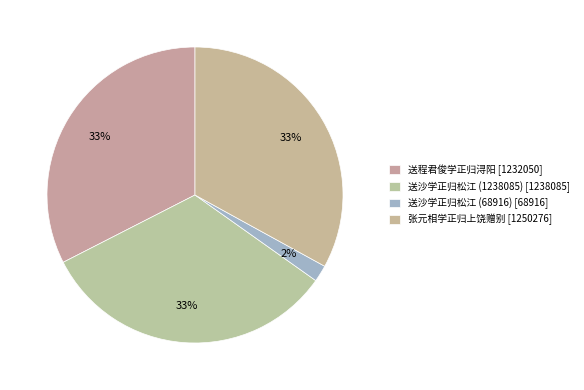

How many segments does this pie chart have?

4